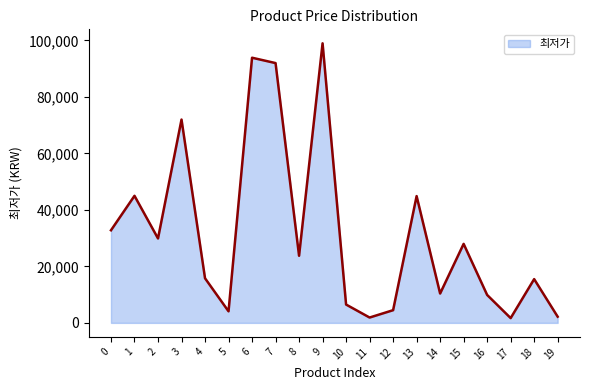

What is the difference between the values at 18 and 6?

78400